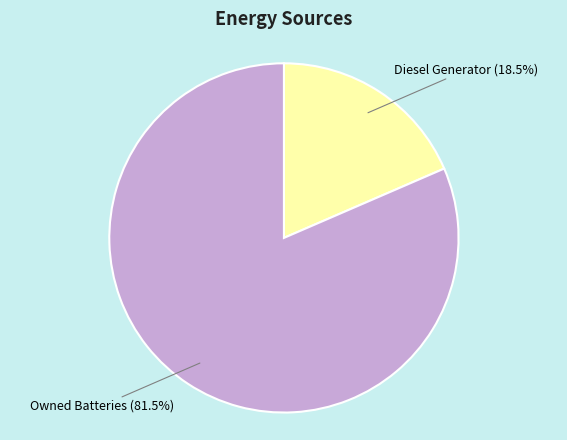

Which has a higher value, Diesel Generator or Owned Batteries?

Owned Batteries